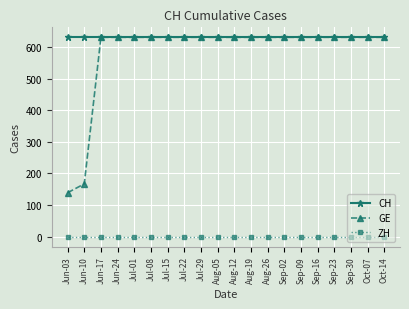

Which series has the widest spread of values?

GE